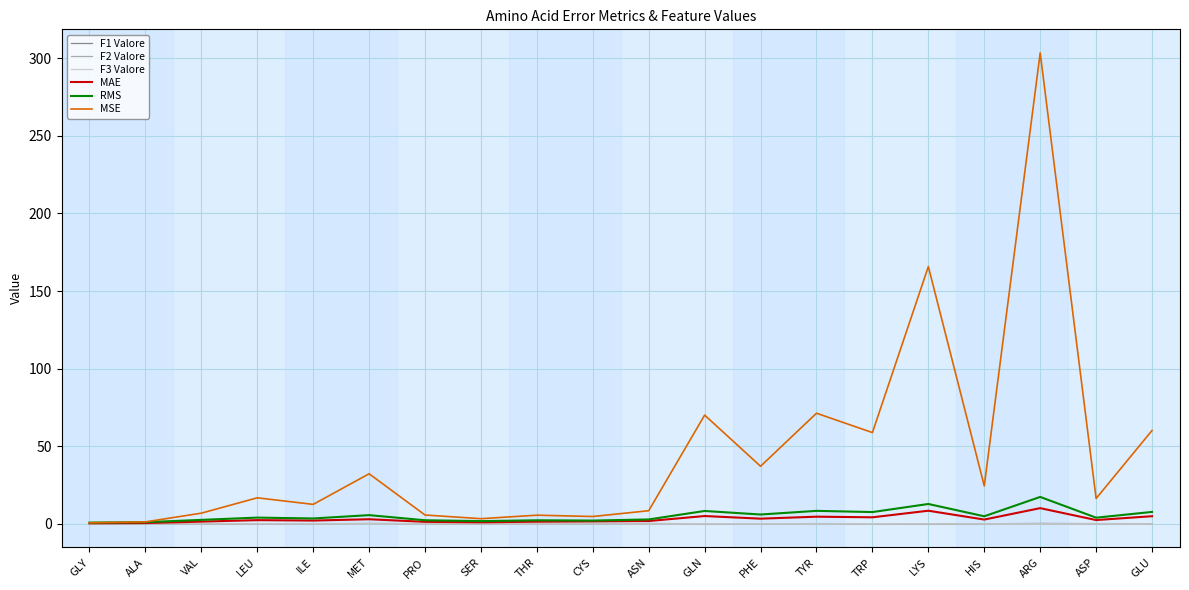

Is this an area chart (filled region under the line)?

No